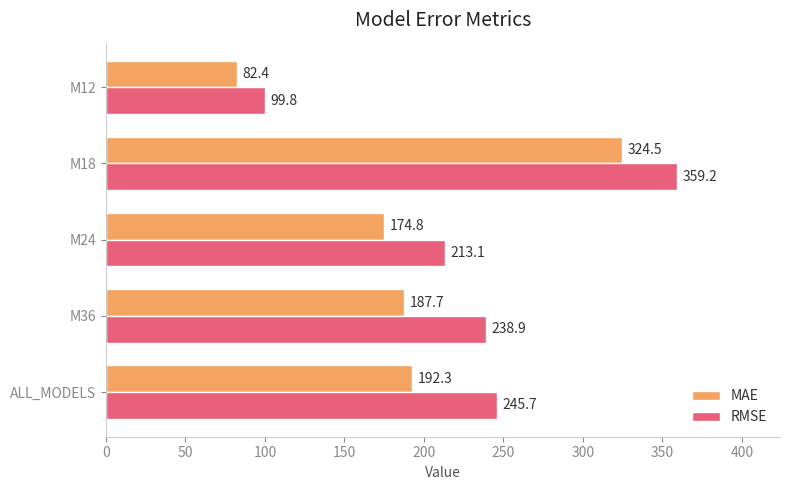

List the series in order of their overall mean, lowest first.

MAE, RMSE